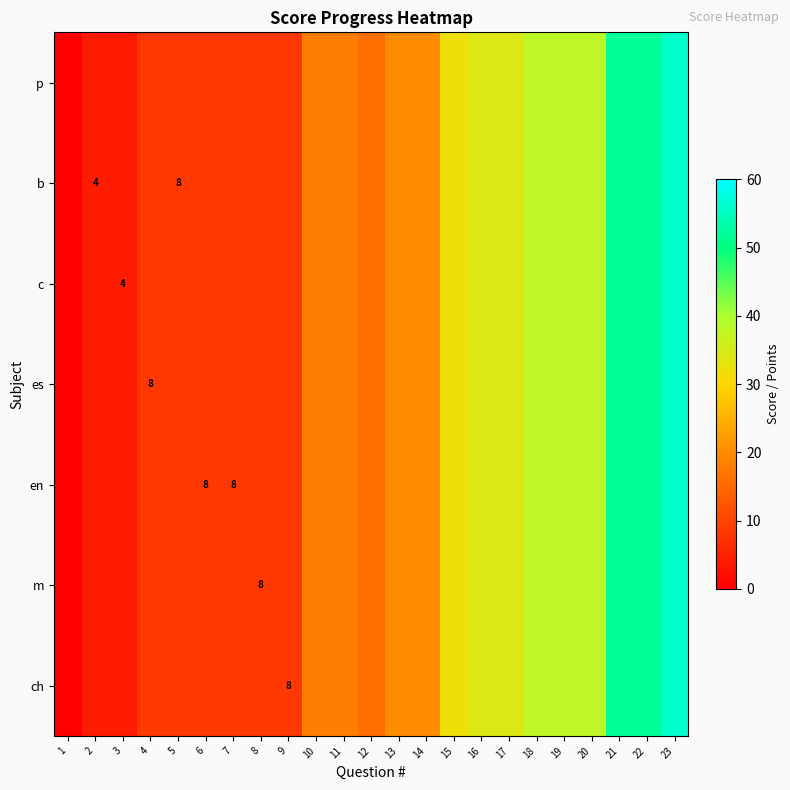

The value of en at 6 is 10. True or false?

False